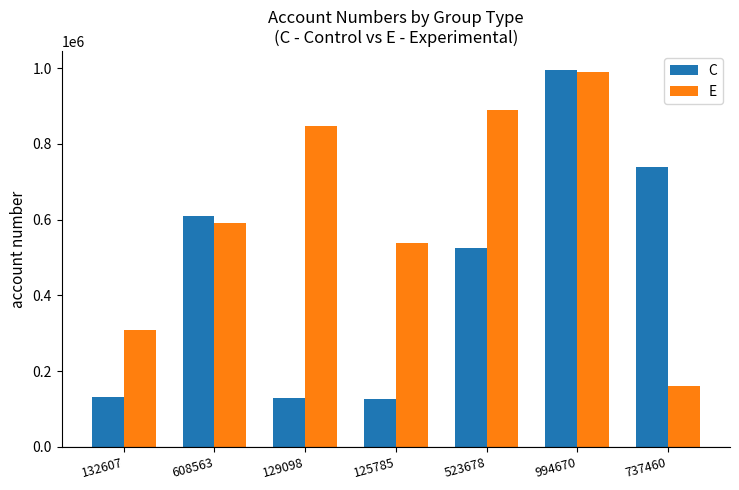

What is the total value across all series at 608563?

1198870